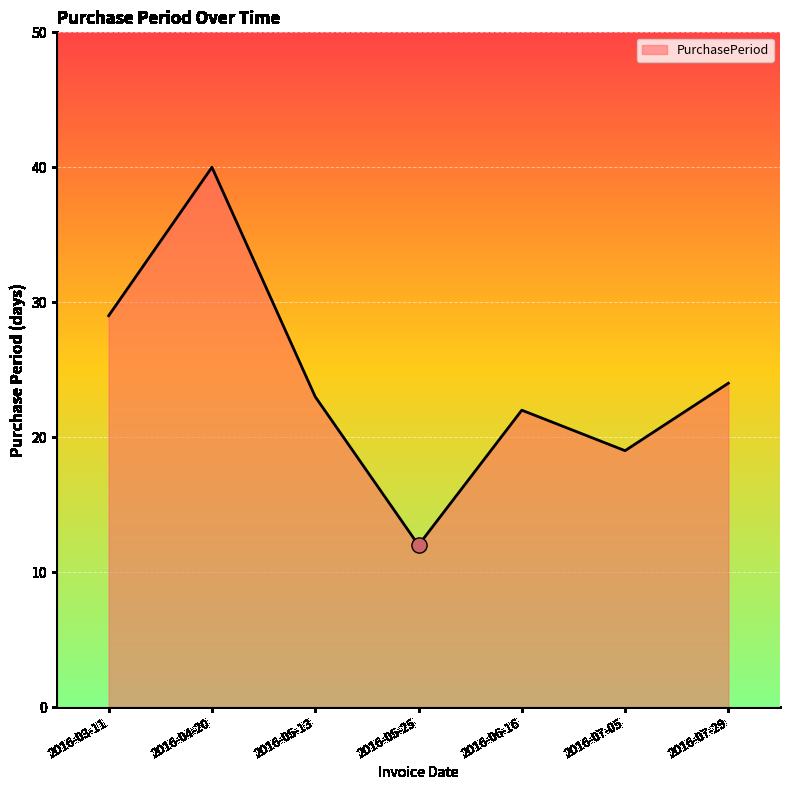

What is the change in value from 2016-05-13 to 2016-07-29?

+1